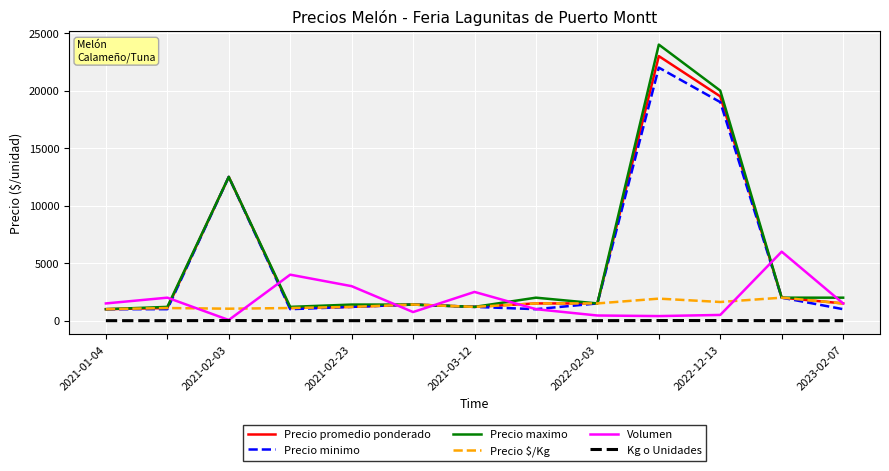

Which series has the largest range (max minus min)?

Precio maximo